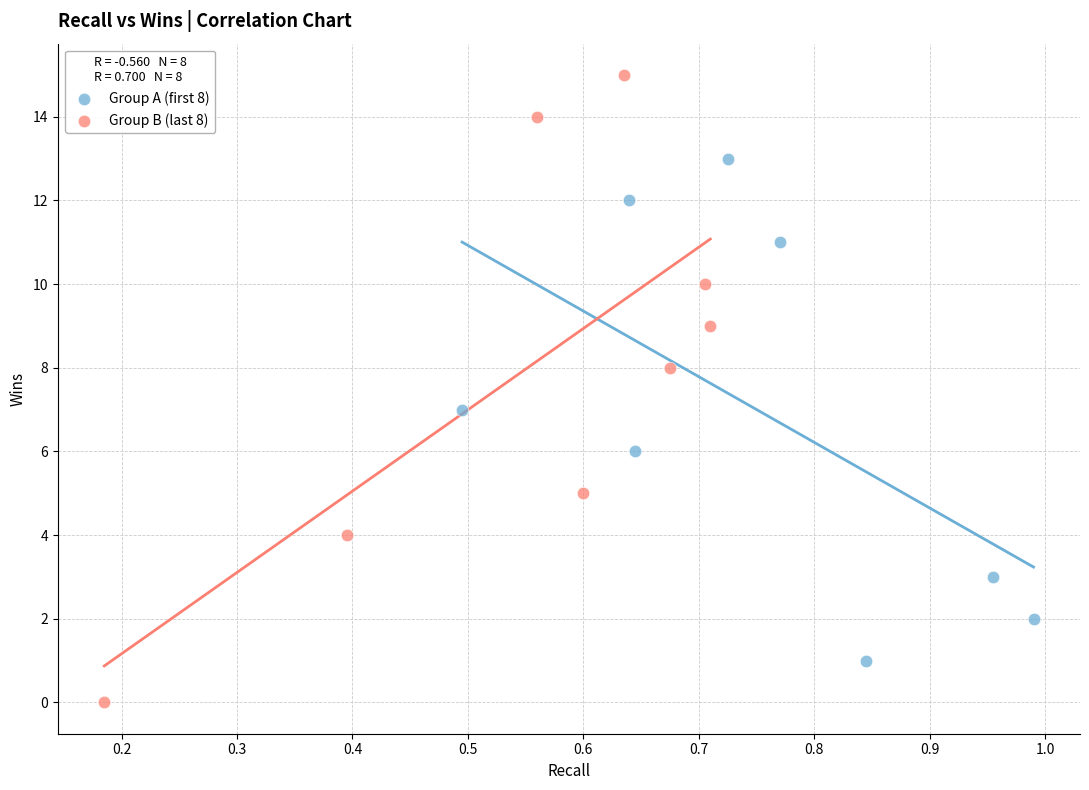

Which series has the widest spread of Y values?

Group B (last 8)